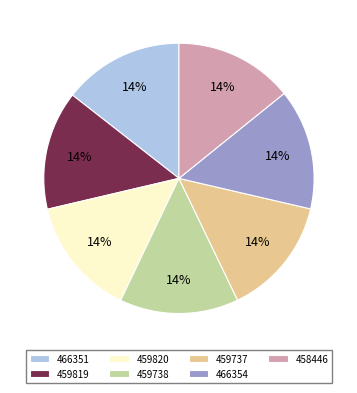

To the nearest percent, what percentage of the pie is 458446?

14%